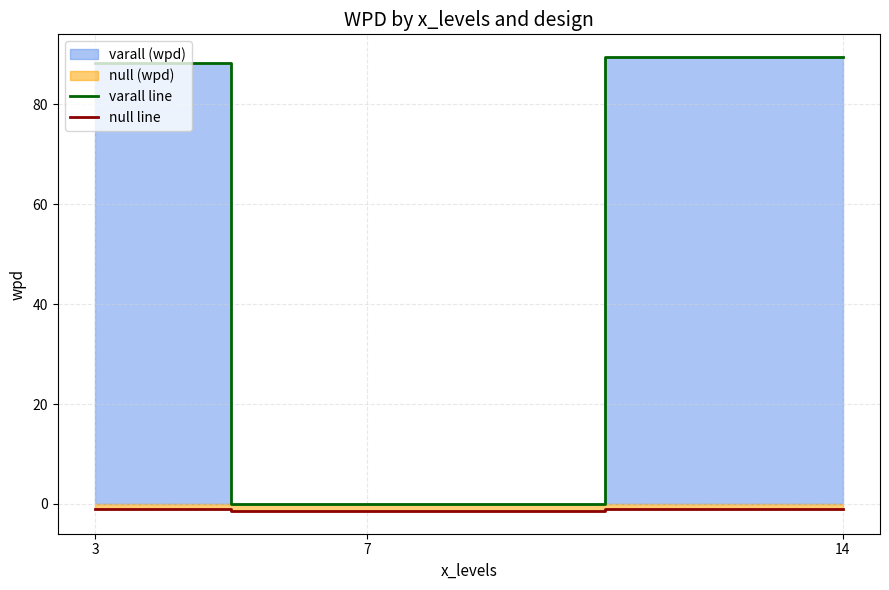

At how many categories does at least one series exceed 11?

2